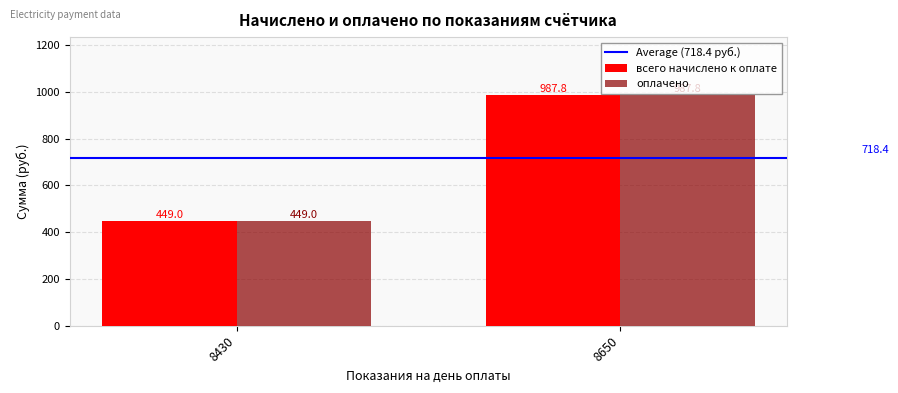

What is the average value of the всего начислено к оплате series?

718.4